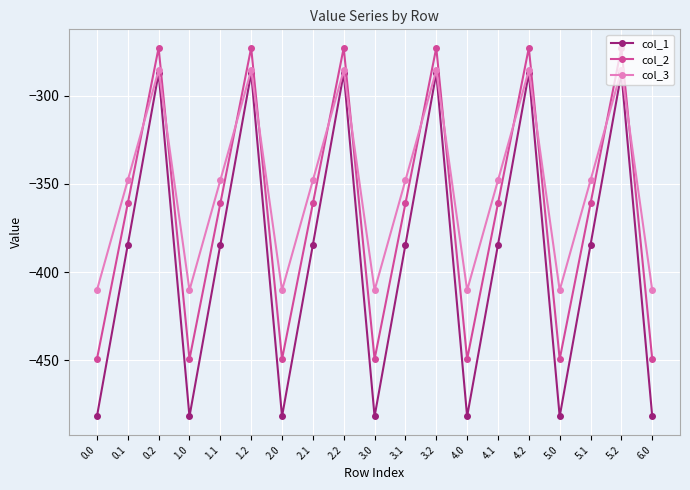

What is the sum of all col_3 values?

-6673.2